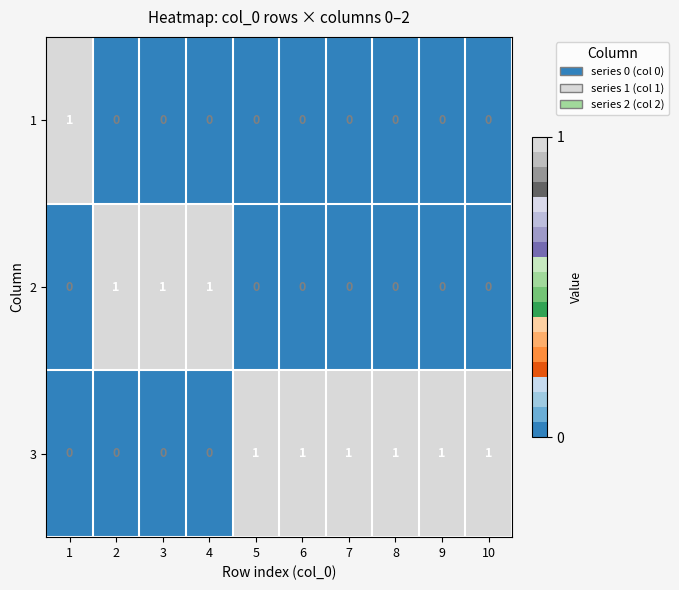

Rank the series by their average value, from highest to lowest.

3, 2, 1